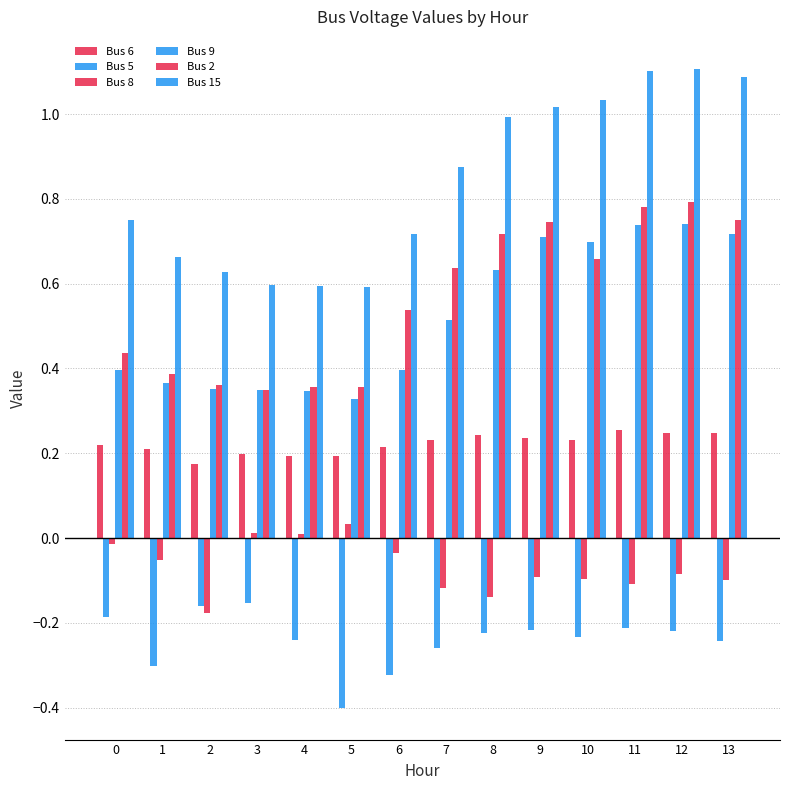

Is the value of Bus 2 at 7 greater than the value of Bus 6 at 4?

Yes